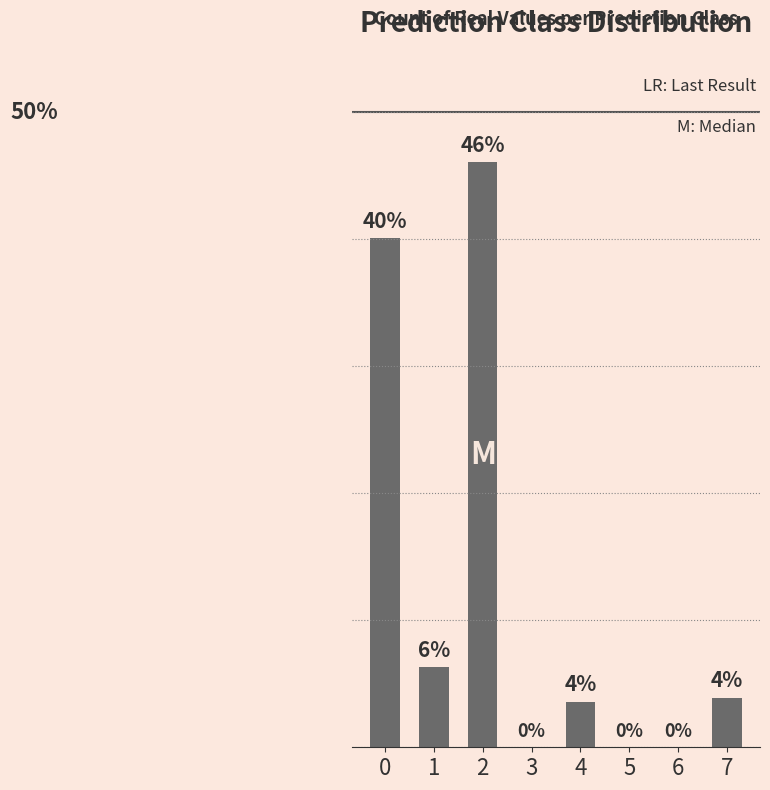

What is the difference between the second highest and second lowest values?

40.1